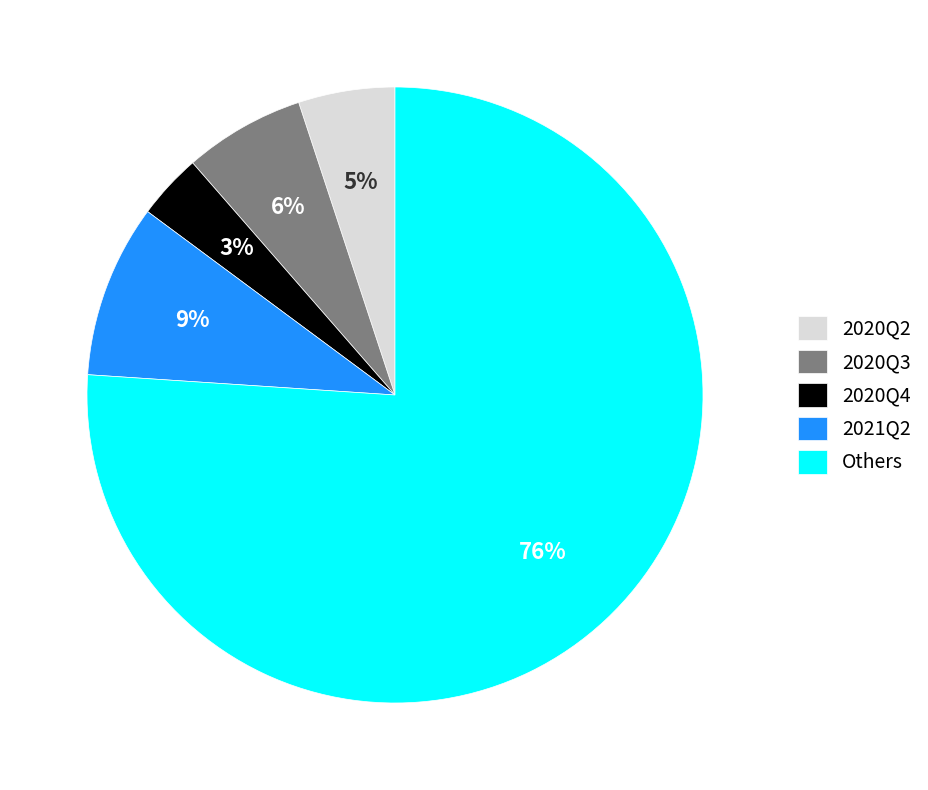

To the nearest percent, what is the average slice percentage?

20%